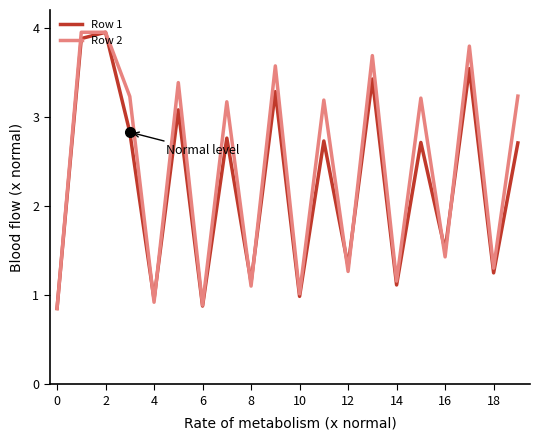

Rank the series by their average value, from highest to lowest.

Row 2, Row 1